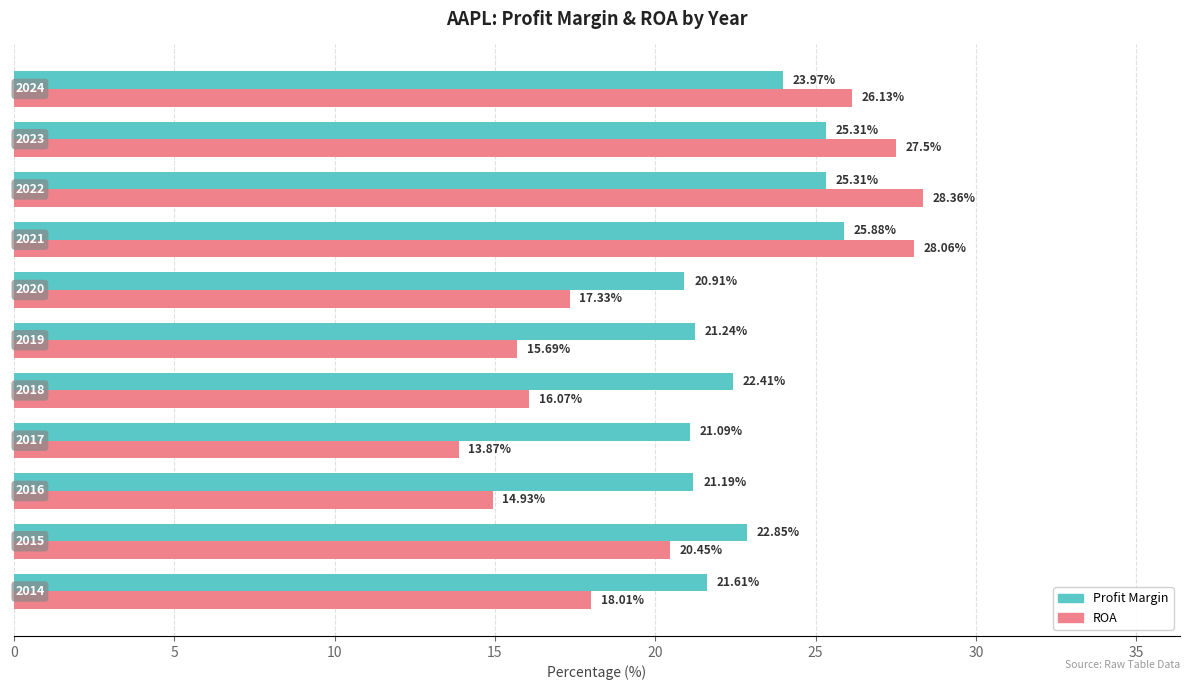

Rank the series by their average value, from highest to lowest.

Profit Margin, ROA